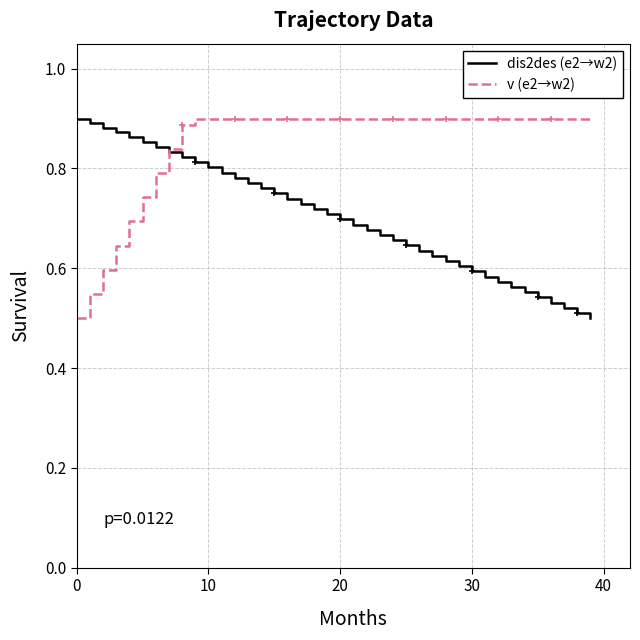

Which series has the largest total across all categories?

v (e2→w2)